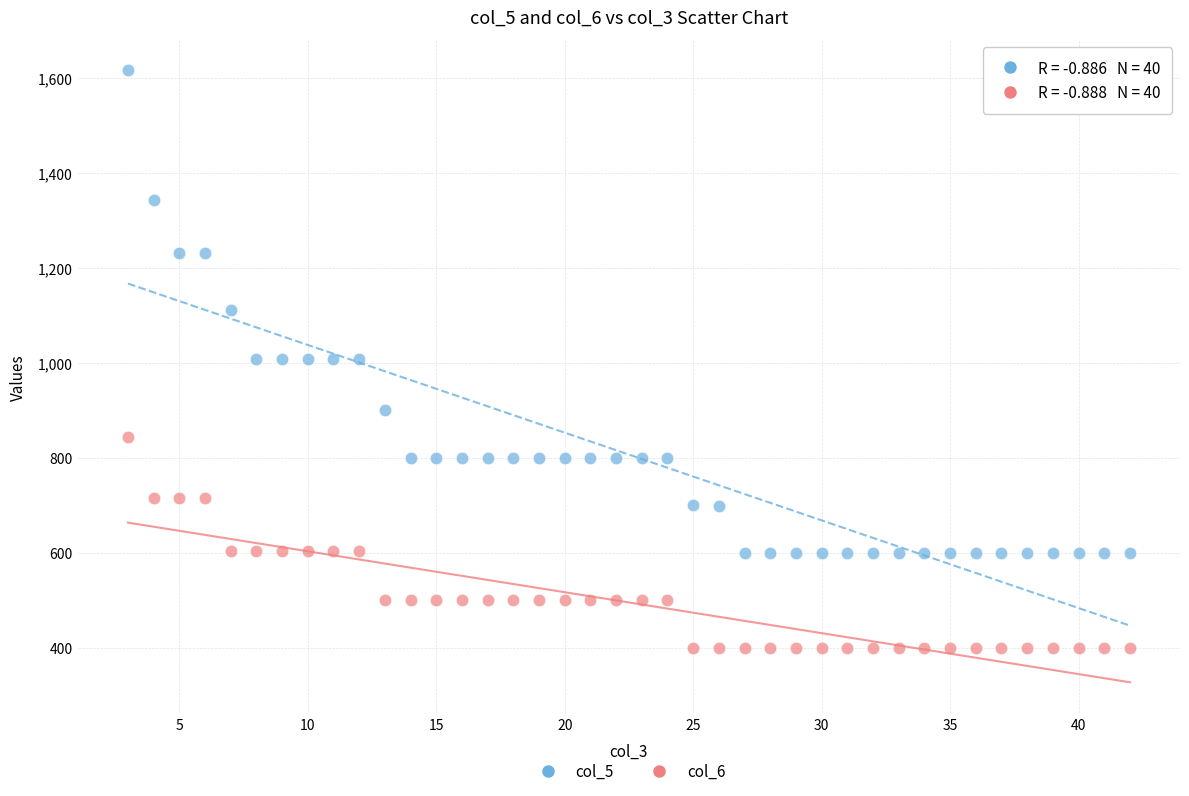

Which series has the largest Y range (max minus min)?

col_5